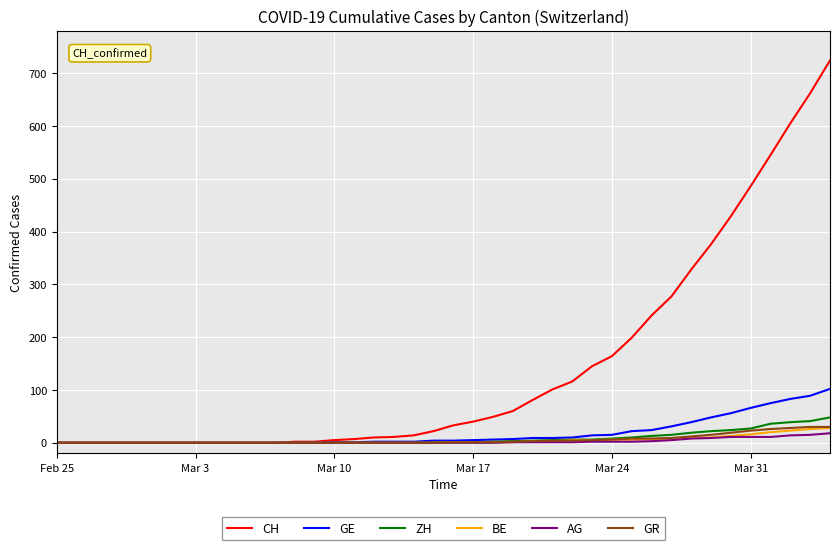

Which series has the largest range (max minus min)?

CH